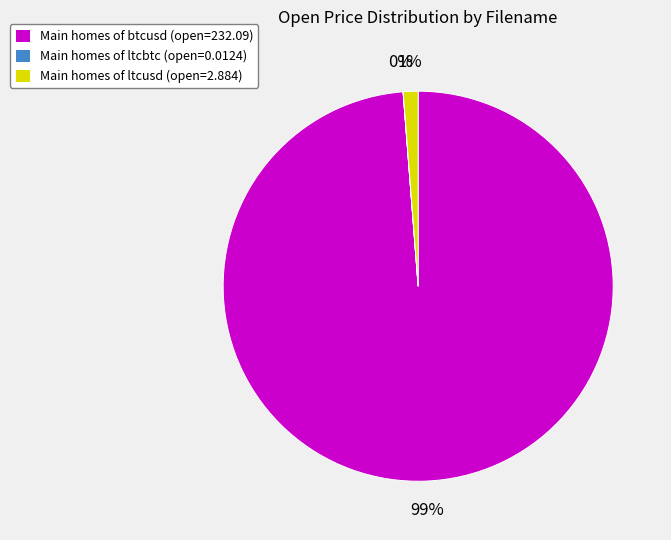

What is the largest slice in the pie chart?

Main homes of btcusd (open=232.09)